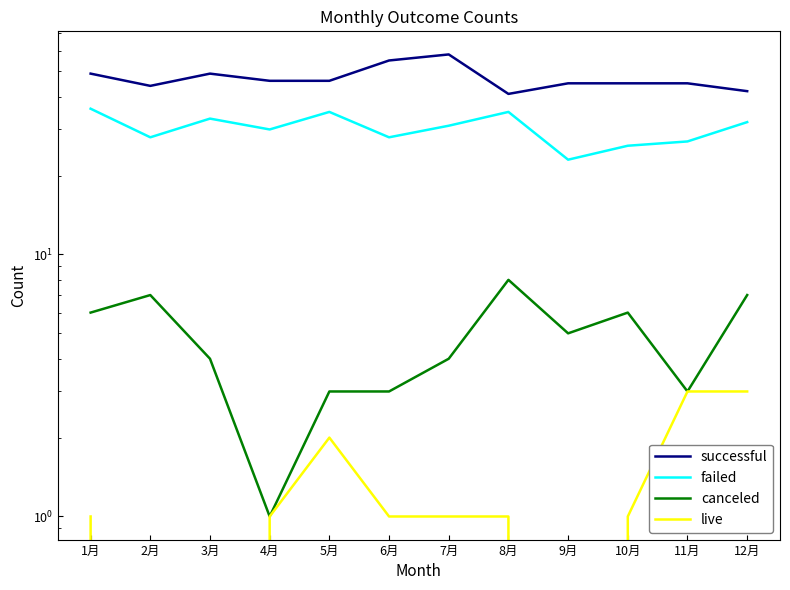

In live, how many points are higher than both neighbors (excluding endpoints)?

1